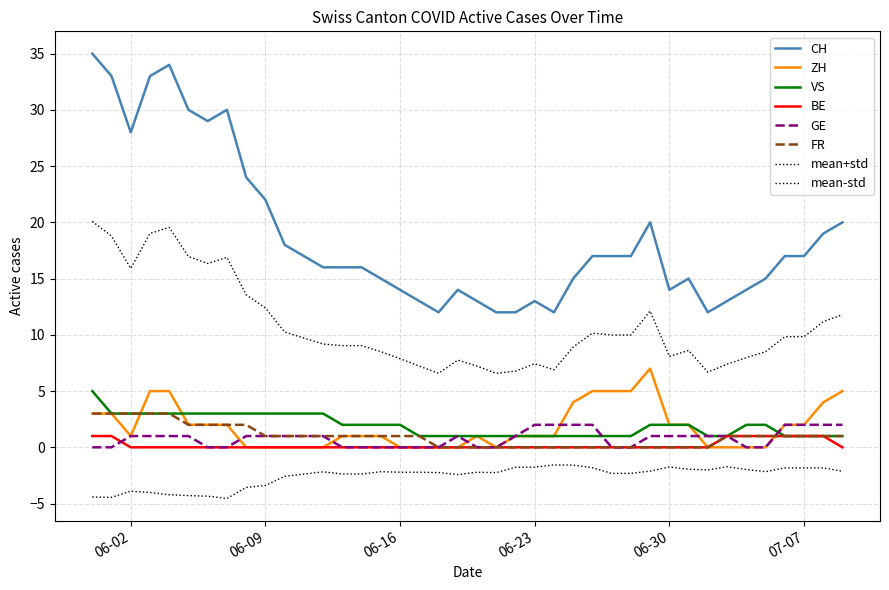

Where do ZH and FR first cross each other?

2020-06-02 and 2020-06-03